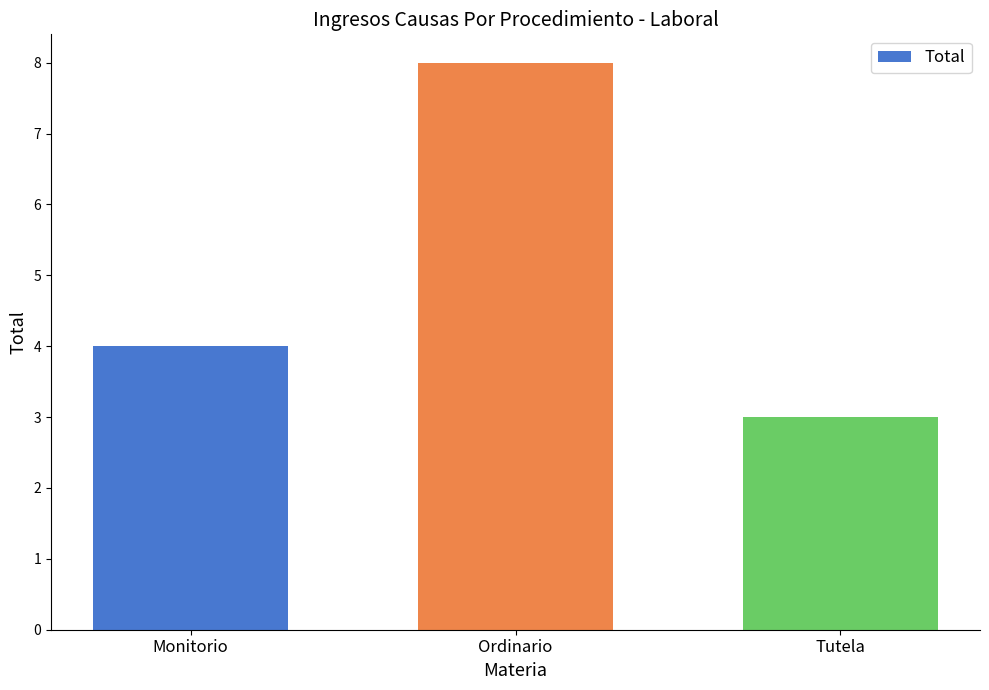

What is the difference between the values at Tutela and Monitorio?

1